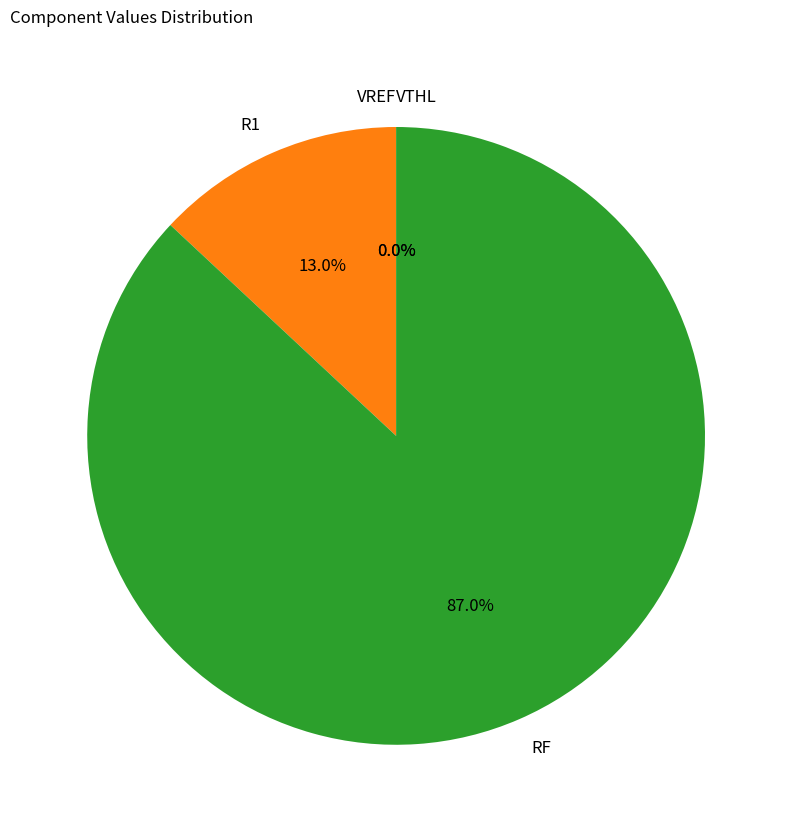

To the nearest percent, what is the difference between the R1 and RF slice percentages?

74%